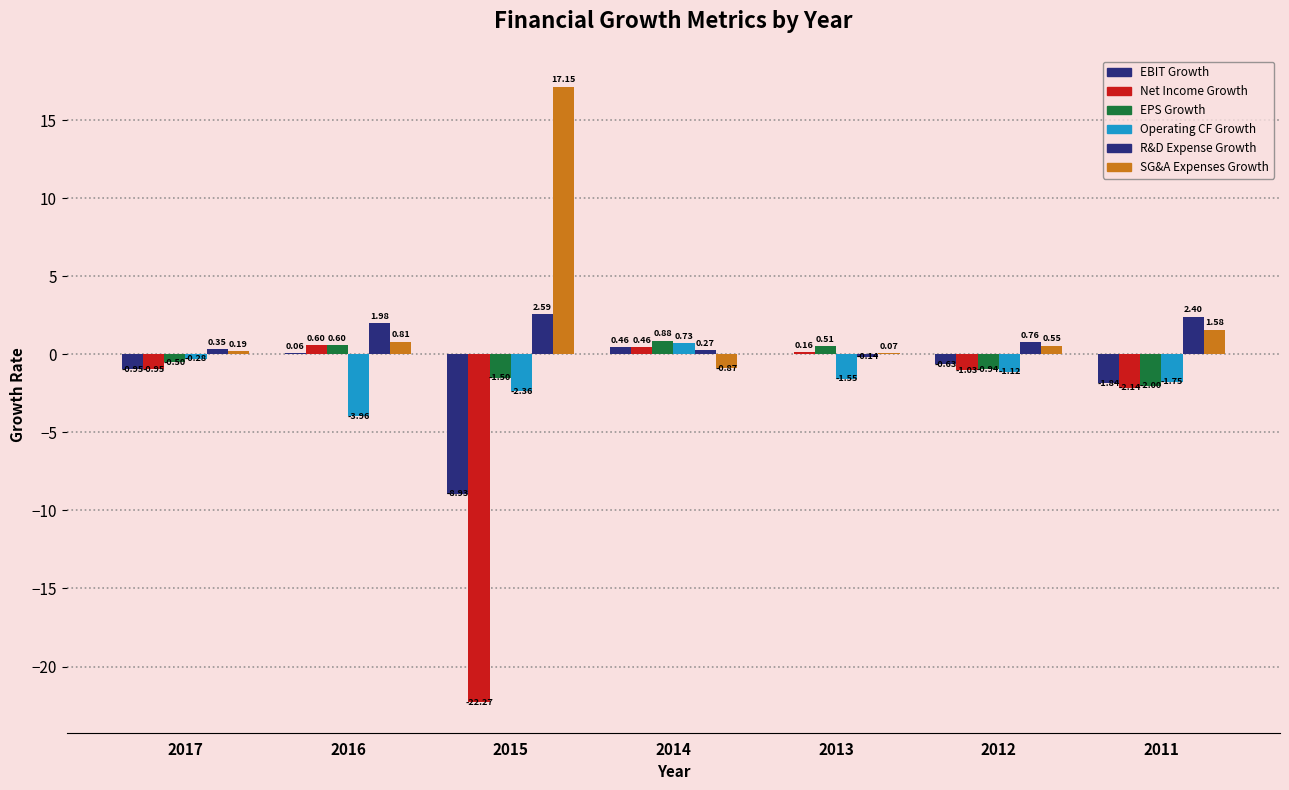

The R&D Expense Growth series shows 0.6 at 2017. True or false?

False